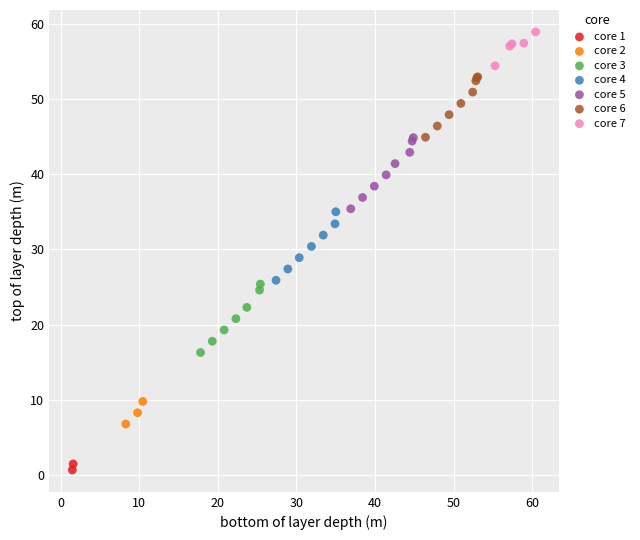

Which series contains the lowest Y value?

core 1